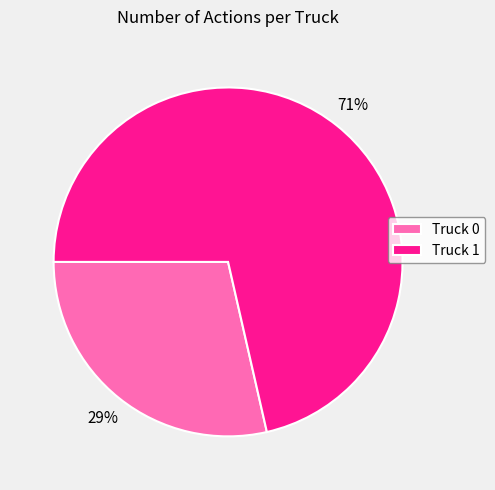

To the nearest percent, what is the average slice percentage?

50%